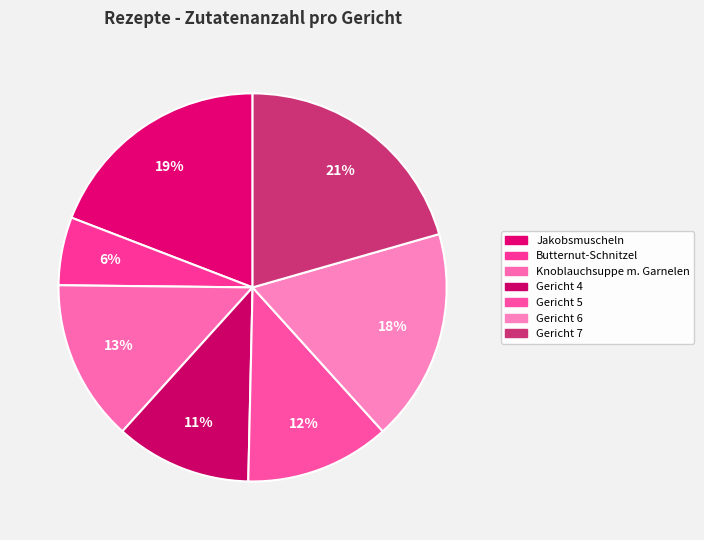

Is there any slice that represents more than half of the pie?

No